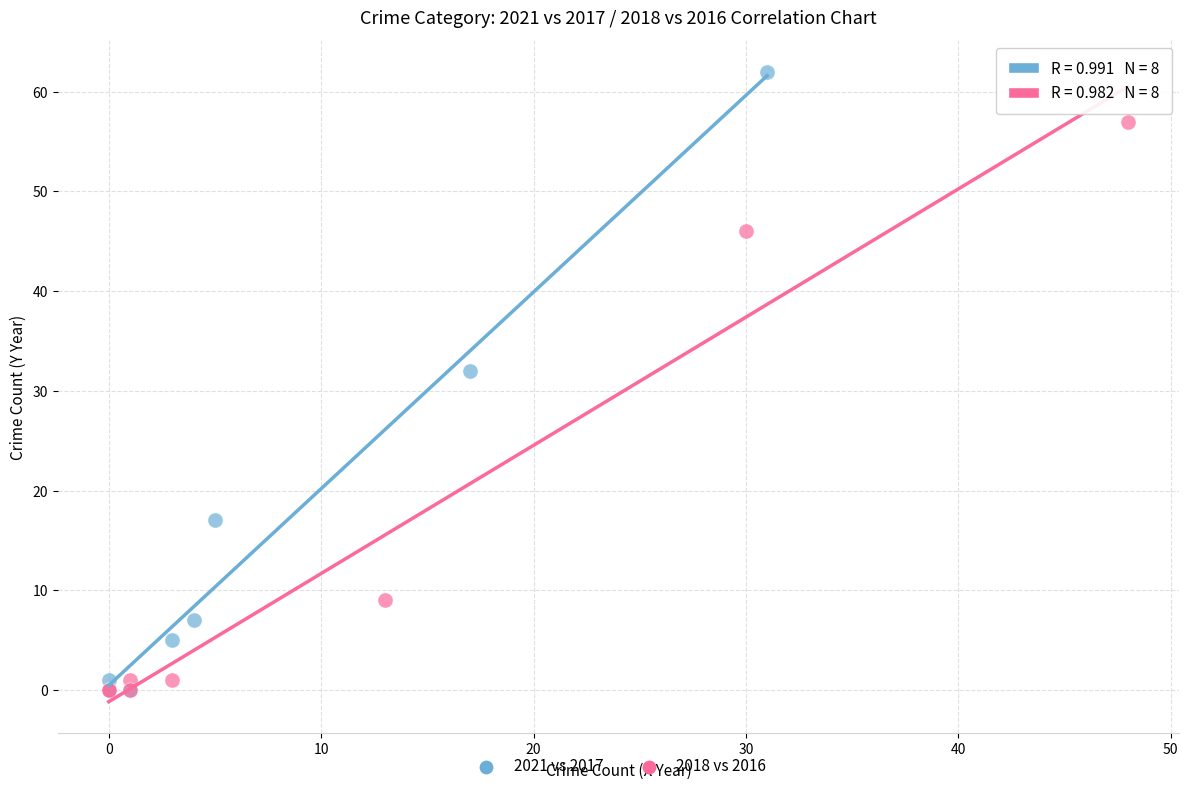

Which series has the widest spread of Y values?

2021 vs 2017